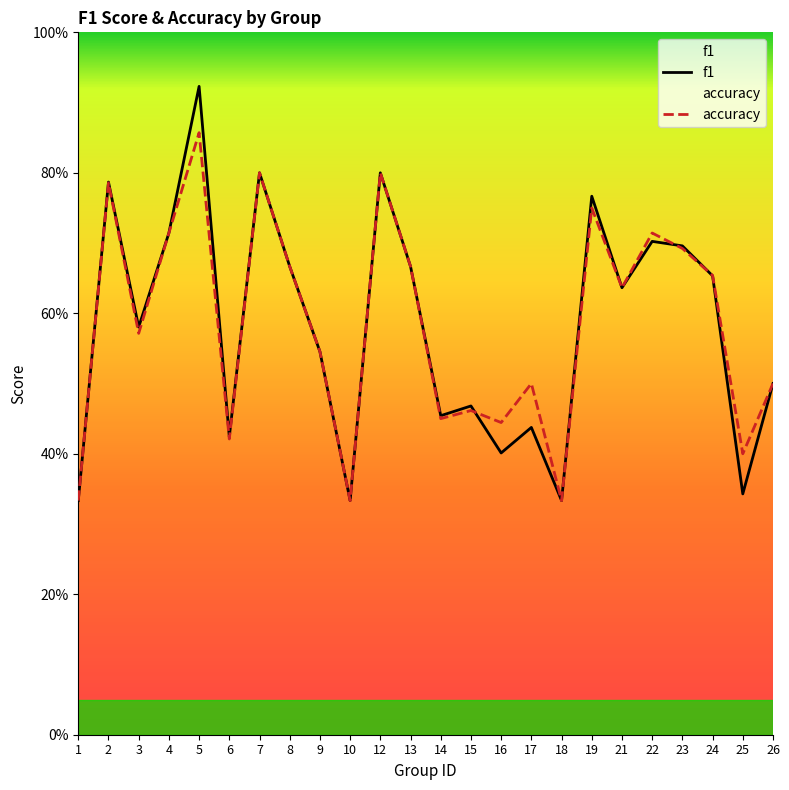

Which has a higher value, 7 or 1?

7